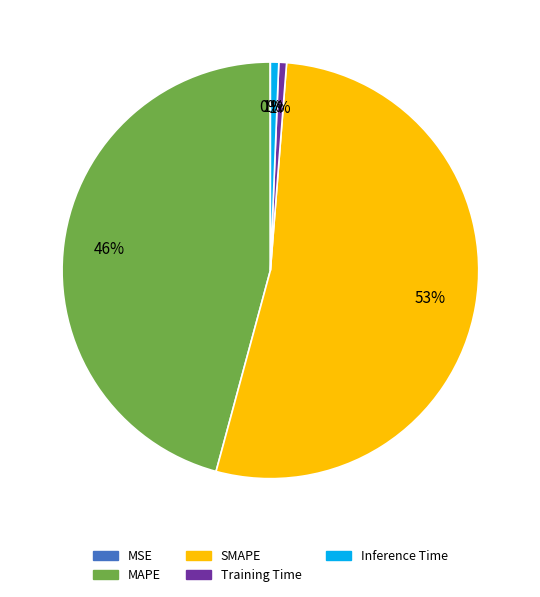

To the nearest percent, what percentage of the pie is Training Time?

1%